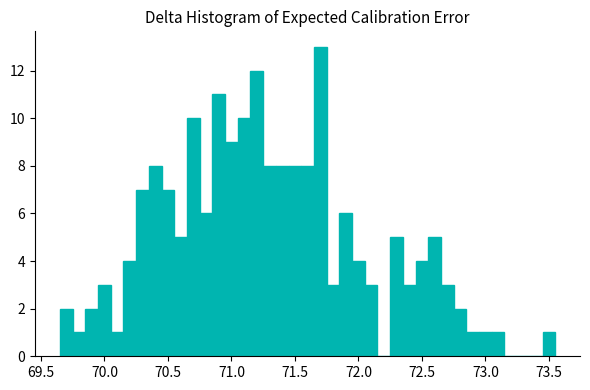

Read against the x-axis, roughly where is the centre of the tallest bar?

71.70